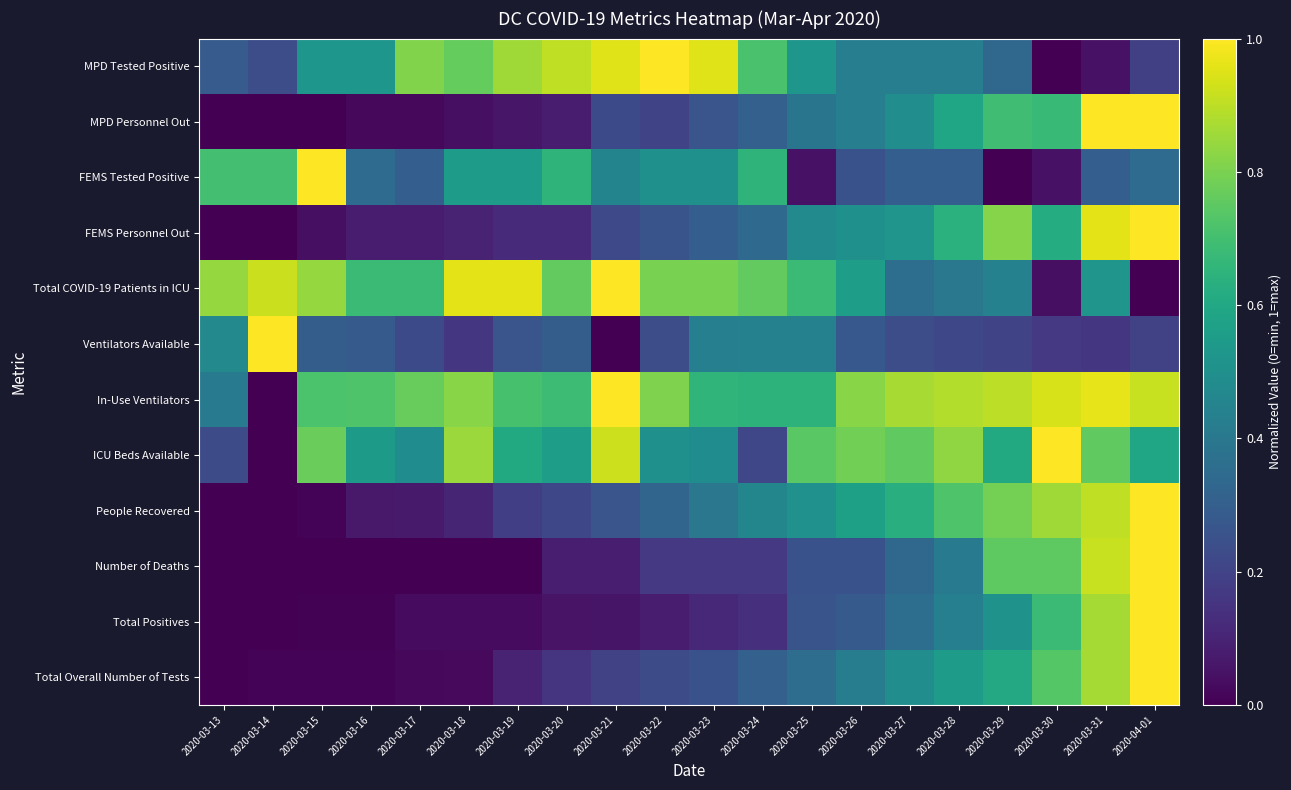

Reading left to right, list all the values displayed in this chart.

Total Overall Number of Tests: 2020-03-13=0.0	2020-03-14=0.0	2020-03-15=0.0	2020-03-16=0.0	2020-03-17=0.0	2020-03-18=0.0	2020-03-19=0.1	2020-03-20=0.1	2020-03-21=0.2	2020-03-22=0.2	2020-03-23=0.3	2020-03-24=0.3	2020-03-25=0.4	2020-03-26=0.4	2020-03-27=0.5	2020-03-28=0.5	2020-03-29=0.6	2020-03-30=0.7	2020-03-31=0.9	2020-04-01=1.0
Total Positives: 2020-03-13=0.0	2020-03-14=0.0	2020-03-15=0.0	2020-03-16=0.0	2020-03-17=0.0	2020-03-18=0.0	2020-03-19=0.0	2020-03-20=0.1	2020-03-21=0.1	2020-03-22=0.1	2020-03-23=0.1	2020-03-24=0.1	2020-03-25=0.3	2020-03-26=0.3	2020-03-27=0.4	2020-03-28=0.4	2020-03-29=0.5	2020-03-30=0.7	2020-03-31=0.9	2020-04-01=1.0
Number of Deaths: 2020-03-13=0.0	2020-03-14=0.0	2020-03-15=0.0	2020-03-16=0.0	2020-03-17=0.0	2020-03-18=0.0	2020-03-19=0.0	2020-03-20=0.1	2020-03-21=0.1	2020-03-22=0.2	2020-03-23=0.2	2020-03-24=0.2	2020-03-25=0.2	2020-03-26=0.2	2020-03-27=0.3	2020-03-28=0.4	2020-03-29=0.8	2020-03-30=0.8	2020-03-31=0.9	2020-04-01=1.0
People Recovered: 2020-03-13=0.0	2020-03-14=0.0	2020-03-15=0.0	2020-03-16=0.1	2020-03-17=0.1	2020-03-18=0.1	2020-03-19=0.2	2020-03-20=0.2	2020-03-21=0.3	2020-03-22=0.3	2020-03-23=0.4	2020-03-24=0.5	2020-03-25=0.5	2020-03-26=0.6	2020-03-27=0.6	2020-03-28=0.7	2020-03-29=0.8	2020-03-30=0.9	2020-03-31=0.9	2020-04-01=1.0
ICU Beds Available: 2020-03-13=0.2	2020-03-14=0.0	2020-03-15=0.8	2020-03-16=0.5	2020-03-17=0.5	2020-03-18=0.8	2020-03-19=0.6	2020-03-20=0.6	2020-03-21=0.9	2020-03-22=0.5	2020-03-23=0.5	2020-03-24=0.2	2020-03-25=0.7	2020-03-26=0.8	2020-03-27=0.8	2020-03-28=0.8	2020-03-29=0.6	2020-03-30=1.0	2020-03-31=0.8	2020-04-01=0.6
In-Use Ventilators: 2020-03-13=0.4	2020-03-14=0.0	2020-03-15=0.7	2020-03-16=0.7	2020-03-17=0.8	2020-03-18=0.8	2020-03-19=0.7	2020-03-20=0.7	2020-03-21=1.0	2020-03-22=0.8	2020-03-23=0.7	2020-03-24=0.6	2020-03-25=0.6	2020-03-26=0.8	2020-03-27=0.9	2020-03-28=0.9	2020-03-29=0.9	2020-03-30=0.9	2020-03-31=1.0	2020-04-01=0.9
Ventilators Available: 2020-03-13=0.5	2020-03-14=1.0	2020-03-15=0.3	2020-03-16=0.3	2020-03-17=0.2	2020-03-18=0.2	2020-03-19=0.3	2020-03-20=0.3	2020-03-21=0.0	2020-03-22=0.2	2020-03-23=0.4	2020-03-24=0.4	2020-03-25=0.4	2020-03-26=0.3	2020-03-27=0.2	2020-03-28=0.2	2020-03-29=0.2	2020-03-30=0.2	2020-03-31=0.2	2020-04-01=0.2
Total COVID-19 Patients in ICU: 2020-03-13=0.8	2020-03-14=0.9	2020-03-15=0.8	2020-03-16=0.7	2020-03-17=0.7	2020-03-18=1.0	2020-03-19=1.0	2020-03-20=0.8	2020-03-21=1.0	2020-03-22=0.8	2020-03-23=0.8	2020-03-24=0.8	2020-03-25=0.7	2020-03-26=0.6	2020-03-27=0.4	2020-03-28=0.4	2020-03-29=0.4	2020-03-30=0.0	2020-03-31=0.5	2020-04-01=0.0
FEMS Personnel Out: 2020-03-13=0.0	2020-03-14=0.0	2020-03-15=0.0	2020-03-16=0.1	2020-03-17=0.1	2020-03-18=0.1	2020-03-19=0.1	2020-03-20=0.1	2020-03-21=0.2	2020-03-22=0.3	2020-03-23=0.3	2020-03-24=0.3	2020-03-25=0.5	2020-03-26=0.5	2020-03-27=0.5	2020-03-28=0.6	2020-03-29=0.8	2020-03-30=0.6	2020-03-31=1.0	2020-04-01=1.0
FEMS Tested Positive: 2020-03-13=0.7	2020-03-14=0.7	2020-03-15=1.0	2020-03-16=0.3	2020-03-17=0.3	2020-03-18=0.6	2020-03-19=0.6	2020-03-20=0.7	2020-03-21=0.5	2020-03-22=0.5	2020-03-23=0.5	2020-03-24=0.7	2020-03-25=0.1	2020-03-26=0.2	2020-03-27=0.3	2020-03-28=0.3	2020-03-29=0.0	2020-03-30=0.1	2020-03-31=0.3	2020-04-01=0.3
MPD Personnel Out: 2020-03-13=0.0	2020-03-14=0.0	2020-03-15=0.0	2020-03-16=0.0	2020-03-17=0.0	2020-03-18=0.0	2020-03-19=0.1	2020-03-20=0.1	2020-03-21=0.2	2020-03-22=0.2	2020-03-23=0.3	2020-03-24=0.3	2020-03-25=0.4	2020-03-26=0.4	2020-03-27=0.5	2020-03-28=0.6	2020-03-29=0.7	2020-03-30=0.7	2020-03-31=1.0	2020-04-01=1.0
MPD Tested Positive: 2020-03-13=0.3	2020-03-14=0.2	2020-03-15=0.5	2020-03-16=0.5	2020-03-17=0.8	2020-03-18=0.8	2020-03-19=0.9	2020-03-20=0.9	2020-03-21=1.0	2020-03-22=1.0	2020-03-23=1.0	2020-03-24=0.7	2020-03-25=0.5	2020-03-26=0.4	2020-03-27=0.4	2020-03-28=0.4	2020-03-29=0.3	2020-03-30=0.0	2020-03-31=0.0	2020-04-01=0.2